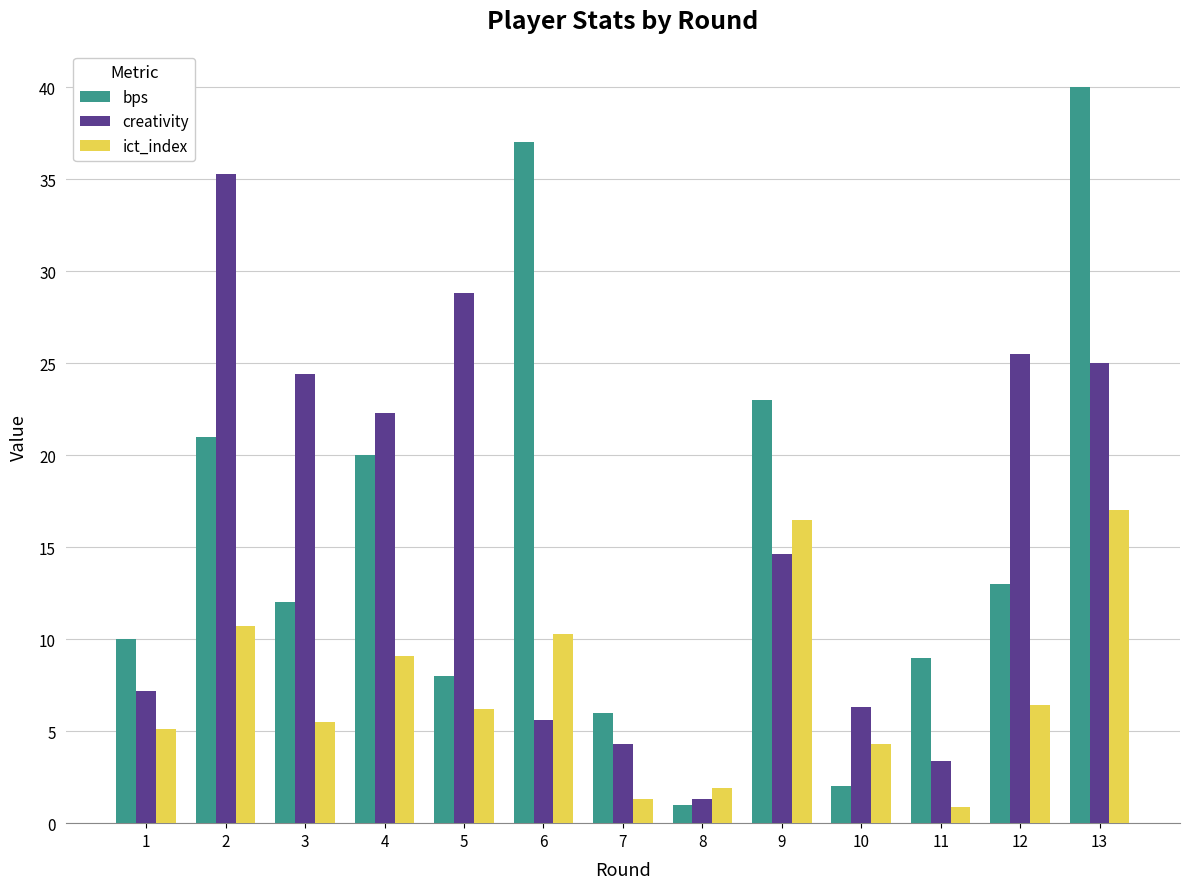

What is the average value of the bps series?

15.5